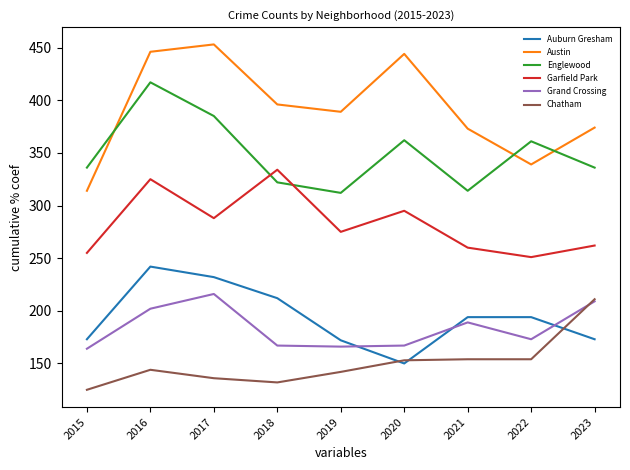

True or false: Englewood and Grand Crossing intersect in this chart.

False